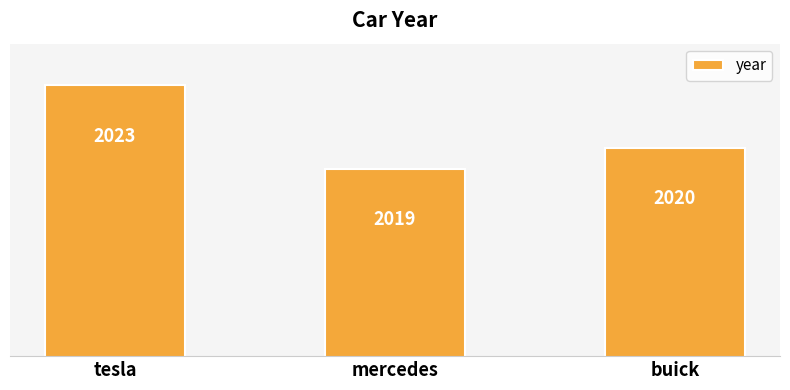

Which category has the lowest value across all series?

mercedes